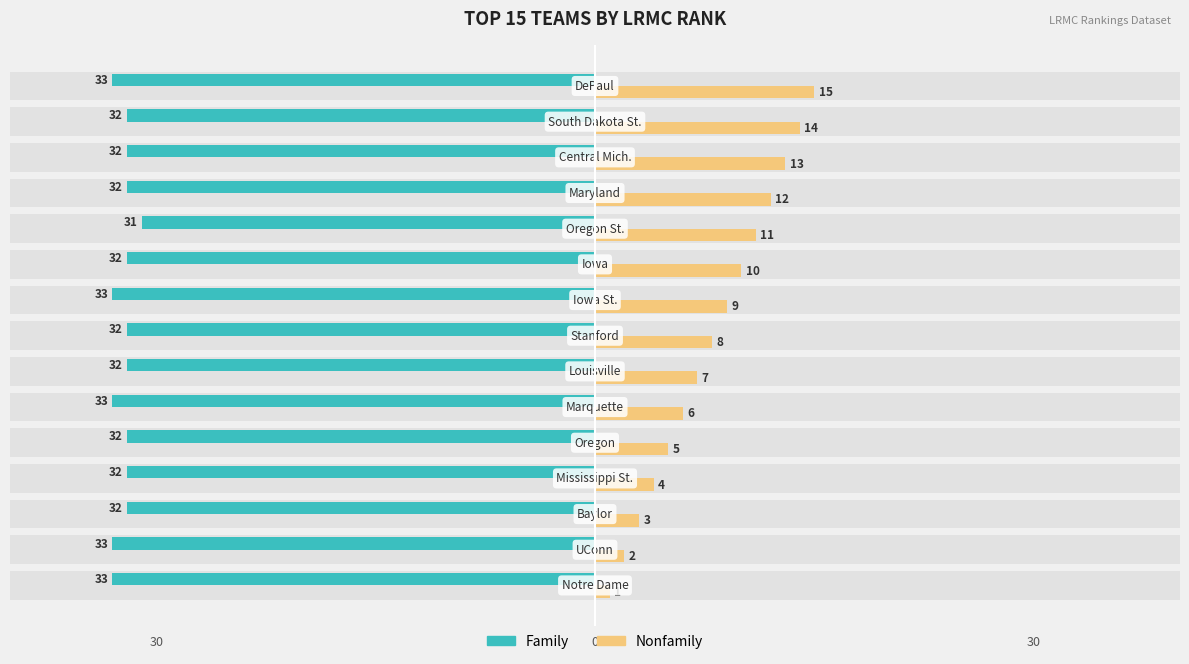

What is the average value of the Nonfamily series?

8